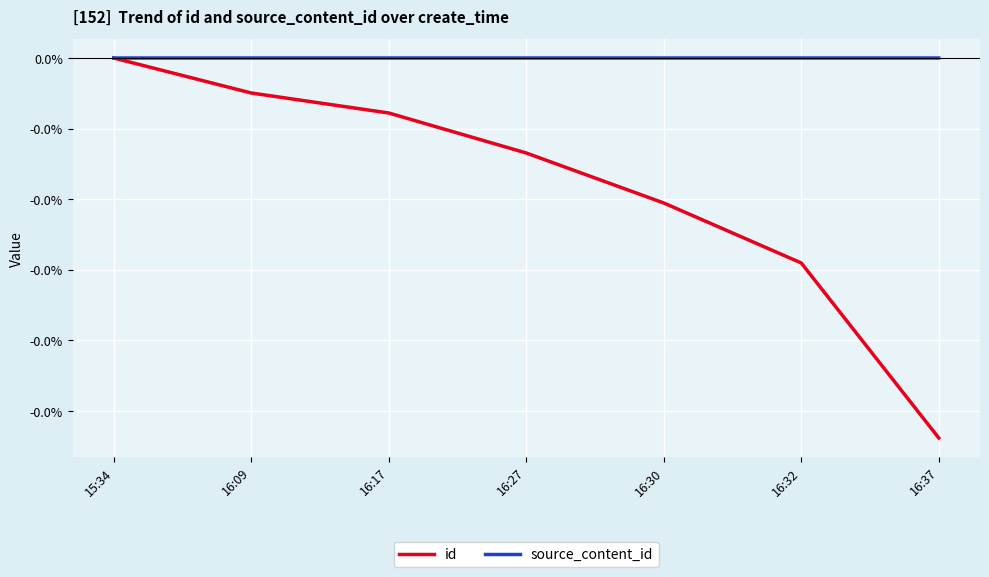

The value of id at 16:37 is -0.0. True or false?

True